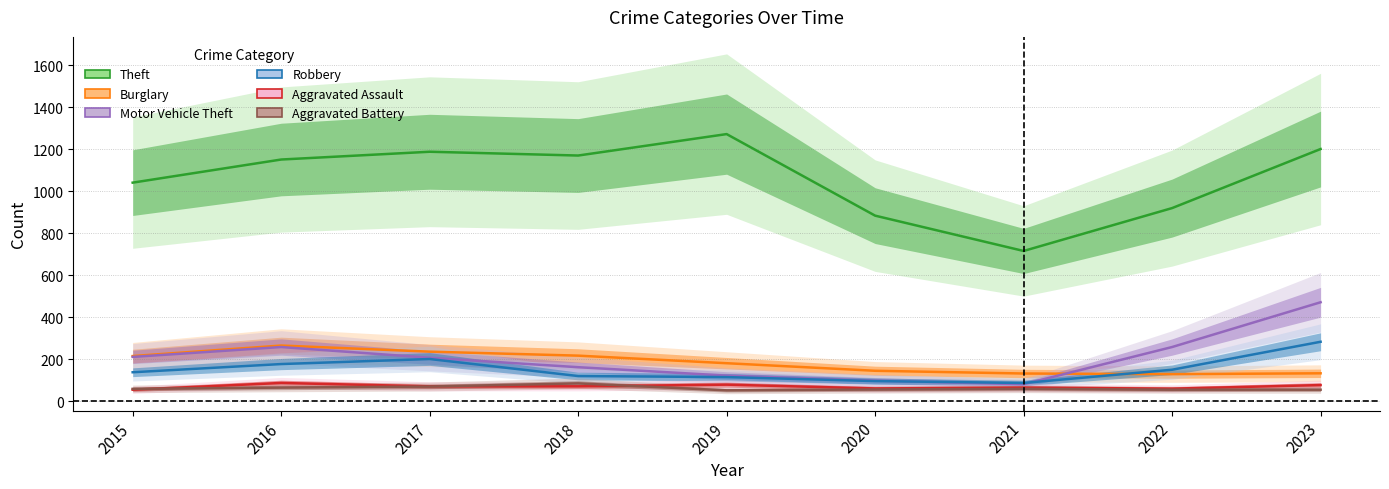

Is it true that Aggravated Battery equals 83 at 2015?

False